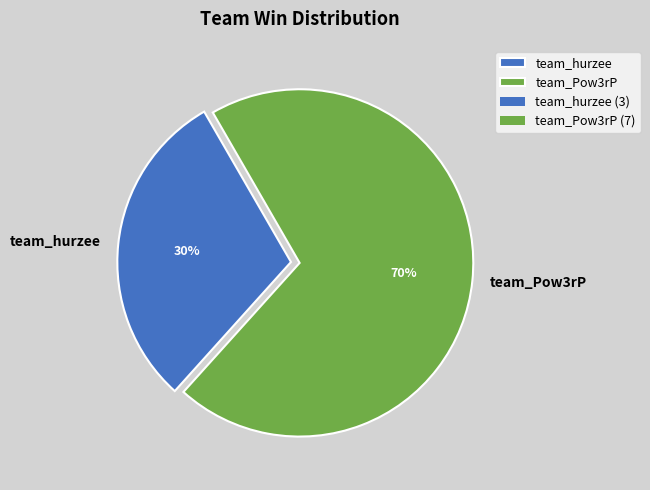

Approximately how many times larger is the value at team_Pow3rP compared to team_hurzee?

2.3